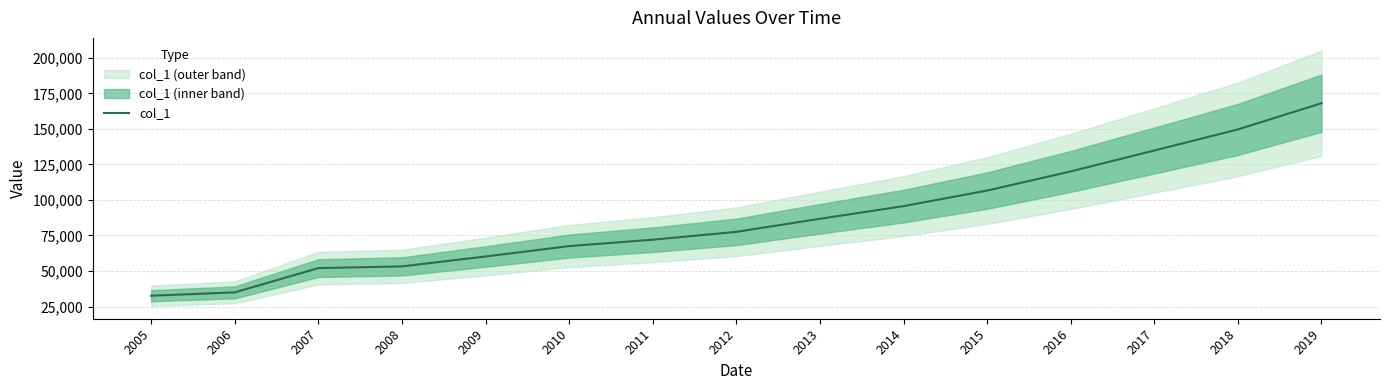

Rank the categories by value from highest to lowest.

2019, 2018, 2017, 2016, 2015, 2014, 2013, 2012, 2011, 2010, 2009, 2008, 2007, 2006, 2005